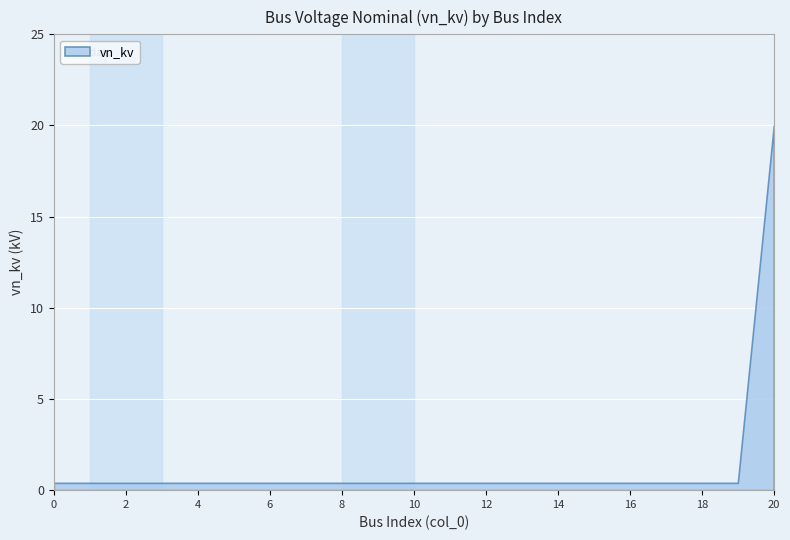

True or false: the data shows 0.4 at 16.

True